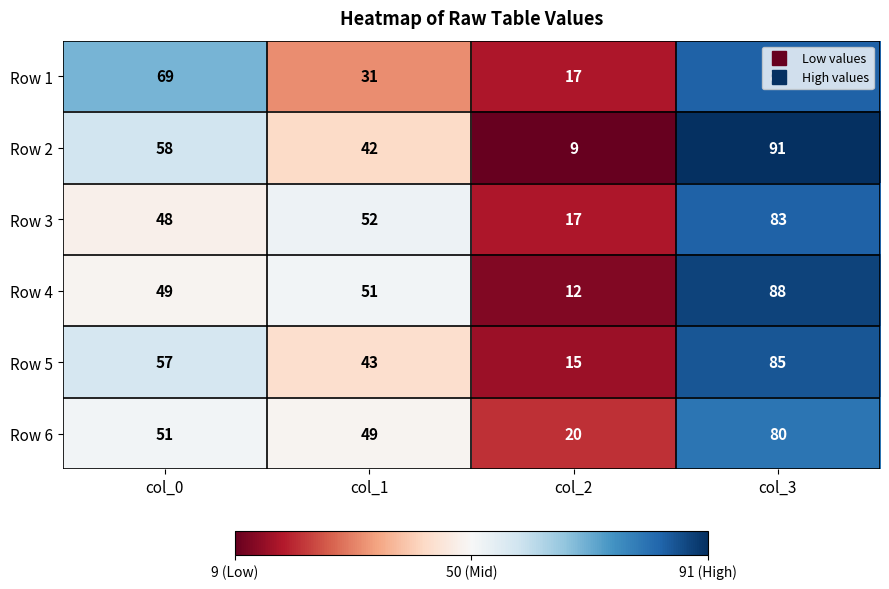

What is the difference between the maximum and minimum values in the Row 5 series?

70